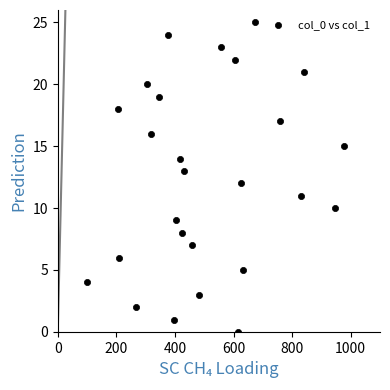

What is the range of Y values (max minus min)?

25